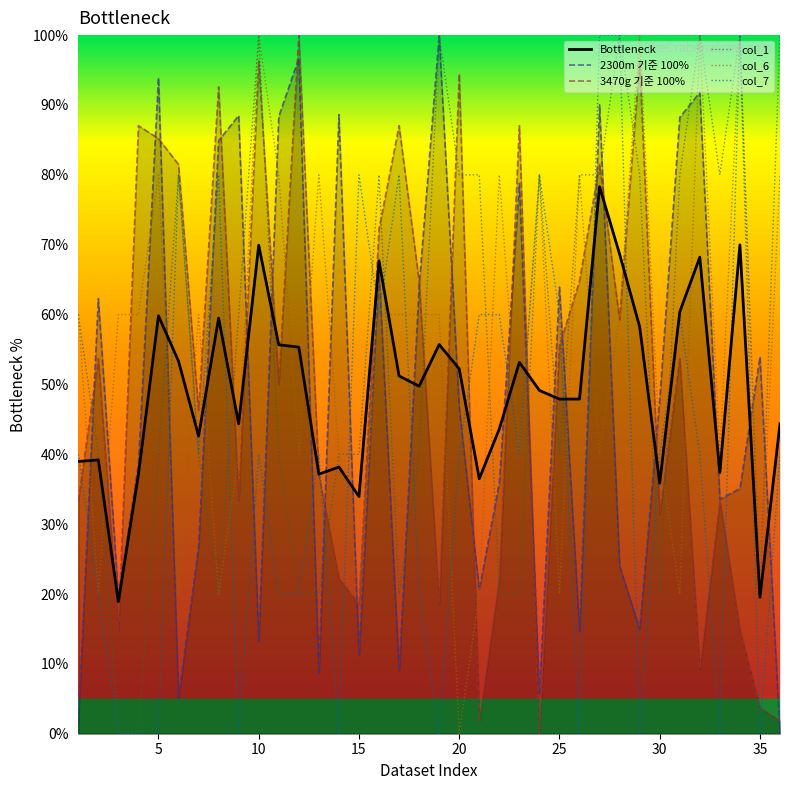

After their last crossing, which series has the higher values: Bottleneck or 2300m 기준 100%?

Bottleneck